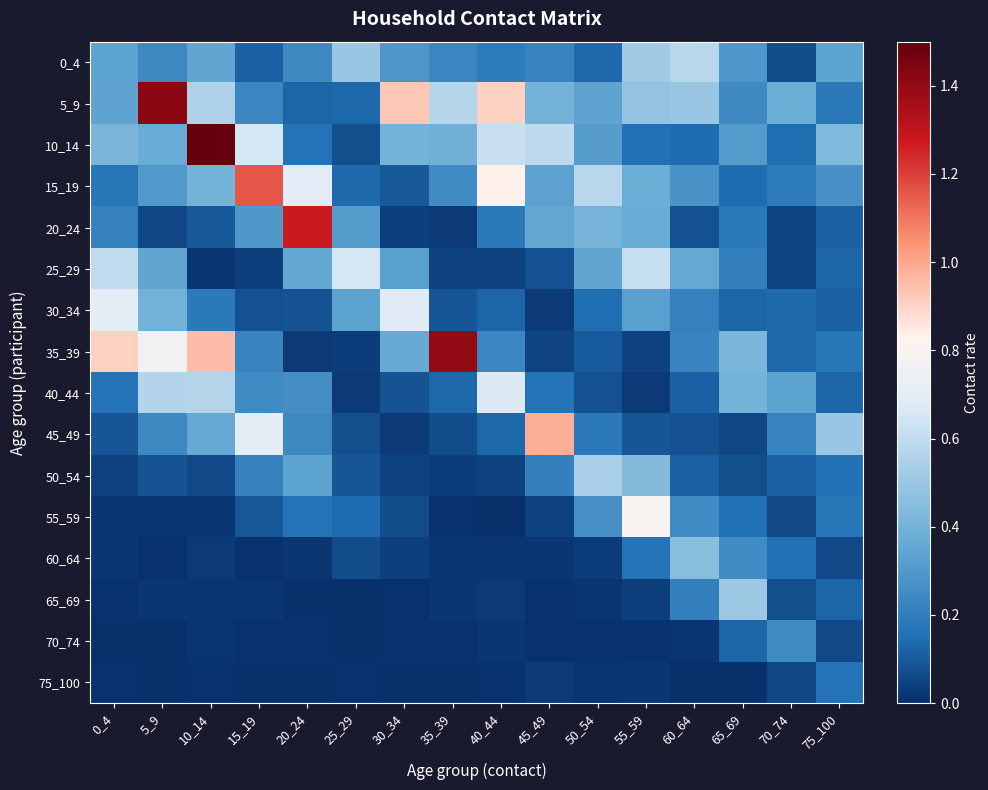

Reading left to right, extract all data points from this chart.

0_4: 0_4=0.3	5_9=0.2	10_14=0.4	15_19=0.1	20_24=0.2	25_29=0.5	30_34=0.3	35_39=0.2	40_44=0.2	45_49=0.2	50_54=0.1	55_59=0.5	60_64=0.6	65_69=0.3	70_74=0.1	75_100=0.3
5_9: 0_4=0.3	5_9=1.4	10_14=0.6	15_19=0.2	20_24=0.1	25_29=0.1	30_34=0.9	35_39=0.6	40_44=0.9	45_49=0.4	50_54=0.3	55_59=0.5	60_64=0.5	65_69=0.2	70_74=0.4	75_100=0.2
10_14: 0_4=0.4	5_9=0.4	10_14=2.1	15_19=0.7	20_24=0.2	25_29=0.1	30_34=0.4	35_39=0.4	40_44=0.6	45_49=0.6	50_54=0.3	55_59=0.2	60_64=0.1	65_69=0.3	70_74=0.1	75_100=0.4
15_19: 0_4=0.2	5_9=0.3	10_14=0.4	15_19=1.2	20_24=0.7	25_29=0.1	30_34=0.1	35_39=0.2	40_44=0.8	45_49=0.3	50_54=0.6	55_59=0.4	60_64=0.3	65_69=0.1	70_74=0.2	75_100=0.3
20_24: 0_4=0.2	5_9=0.1	10_14=0.1	15_19=0.3	20_24=1.3	25_29=0.3	30_34=0.0	35_39=0.0	40_44=0.2	45_49=0.4	50_54=0.4	55_59=0.4	60_64=0.1	65_69=0.2	70_74=0.0	75_100=0.1
25_29: 0_4=0.6	5_9=0.4	10_14=0.0	15_19=0.0	20_24=0.4	25_29=0.7	30_34=0.3	35_39=0.0	40_44=0.0	45_49=0.1	50_54=0.3	55_59=0.6	60_64=0.4	65_69=0.2	70_74=0.1	75_100=0.1
30_34: 0_4=0.7	5_9=0.4	10_14=0.2	15_19=0.1	20_24=0.1	25_29=0.3	30_34=0.7	35_39=0.1	40_44=0.1	45_49=0.0	50_54=0.2	55_59=0.3	60_64=0.2	65_69=0.1	70_74=0.1	75_100=0.1
35_39: 0_4=0.9	5_9=0.8	10_14=0.9	15_19=0.2	20_24=0.0	25_29=0.0	30_34=0.4	35_39=1.4	40_44=0.2	45_49=0.0	50_54=0.1	55_59=0.0	60_64=0.2	65_69=0.4	70_74=0.1	75_100=0.2
40_44: 0_4=0.2	5_9=0.6	10_14=0.6	15_19=0.3	20_24=0.3	25_29=0.0	30_34=0.1	35_39=0.1	40_44=0.7	45_49=0.2	50_54=0.1	55_59=0.0	60_64=0.1	65_69=0.4	70_74=0.3	75_100=0.1
45_49: 0_4=0.1	5_9=0.2	10_14=0.4	15_19=0.7	20_24=0.2	25_29=0.1	30_34=0.0	35_39=0.1	40_44=0.1	45_49=1.0	50_54=0.2	55_59=0.1	60_64=0.1	65_69=0.1	70_74=0.2	75_100=0.5
50_54: 0_4=0.0	5_9=0.1	10_14=0.1	15_19=0.2	20_24=0.3	25_29=0.1	30_34=0.0	35_39=0.0	40_44=0.0	45_49=0.2	50_54=0.5	55_59=0.4	60_64=0.1	65_69=0.1	70_74=0.1	75_100=0.2
55_59: 0_4=0.0	5_9=0.0	10_14=0.0	15_19=0.1	20_24=0.2	25_29=0.1	30_34=0.1	35_39=0.0	40_44=0.0	45_49=0.0	50_54=0.3	55_59=0.8	60_64=0.3	65_69=0.2	70_74=0.1	75_100=0.2
60_64: 0_4=0.0	5_9=0.0	10_14=0.0	15_19=0.0	20_24=0.0	25_29=0.1	30_34=0.0	35_39=0.0	40_44=0.0	45_49=0.0	50_54=0.0	55_59=0.2	60_64=0.5	65_69=0.2	70_74=0.2	75_100=0.1
65_69: 0_4=0.0	5_9=0.0	10_14=0.0	15_19=0.0	20_24=0.0	25_29=0.0	30_34=0.0	35_39=0.0	40_44=0.0	45_49=0.0	50_54=0.0	55_59=0.0	60_64=0.2	65_69=0.5	70_74=0.1	75_100=0.1
70_74: 0_4=0.0	5_9=0.0	10_14=0.0	15_19=0.0	20_24=0.0	25_29=0.0	30_34=0.0	35_39=0.0	40_44=0.0	45_49=0.0	50_54=0.0	55_59=0.0	60_64=0.0	65_69=0.1	70_74=0.2	75_100=0.1
75_100: 0_4=0.0	5_9=0.0	10_14=0.0	15_19=0.0	20_24=0.0	25_29=0.0	30_34=0.0	35_39=0.0	40_44=0.0	45_49=0.0	50_54=0.0	55_59=0.0	60_64=0.0	65_69=0.0	70_74=0.1	75_100=0.2